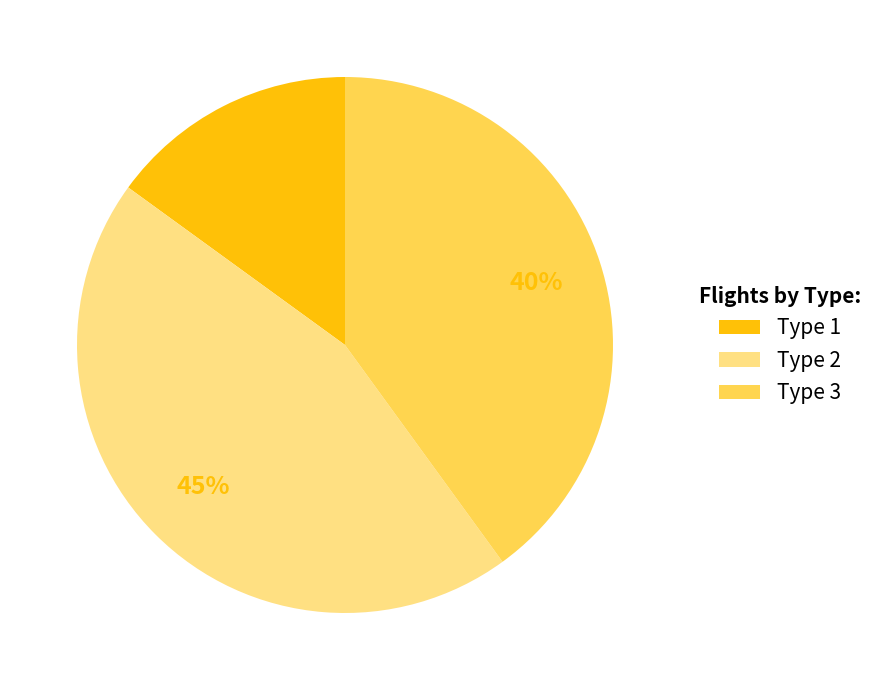

To the nearest percent, what portion does Type 3 represent?

40%